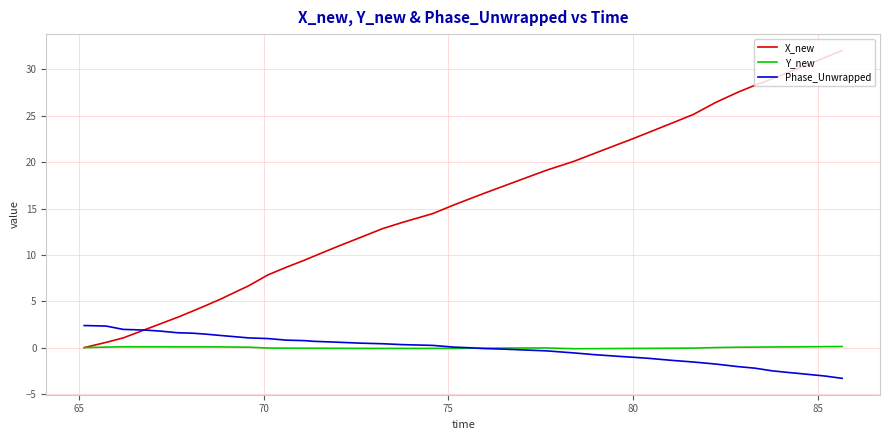

Which series has the largest total across all categories?

X_new